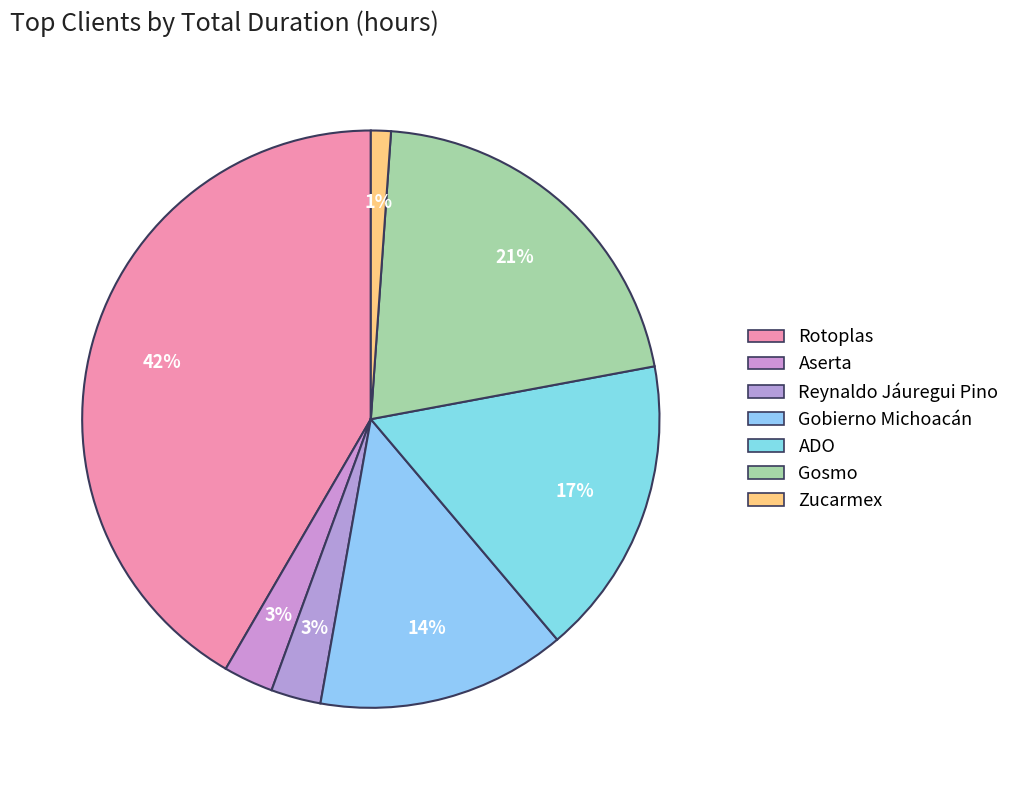

Is the sum of Rotoplas and Zucarmex greater than half?

No